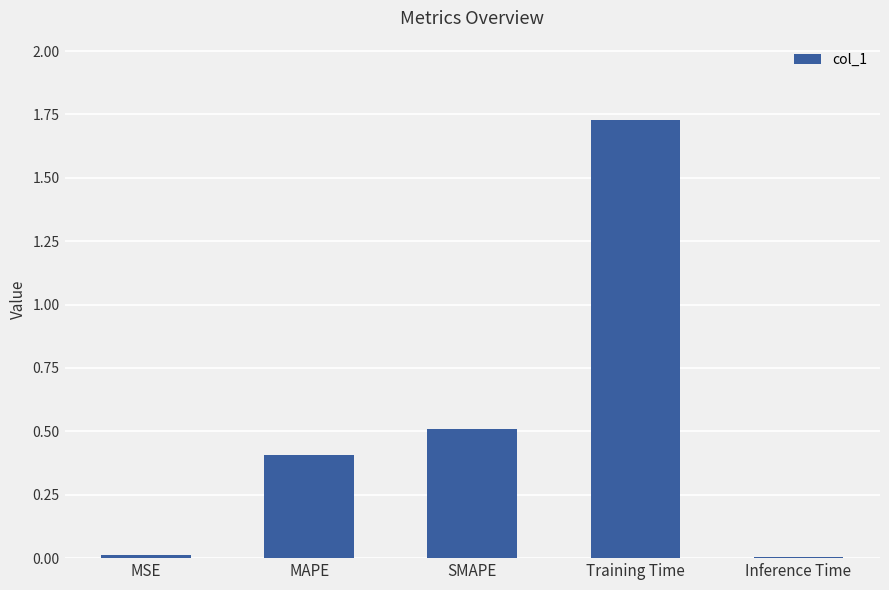

What value does the data have at SMAPE?

0.5